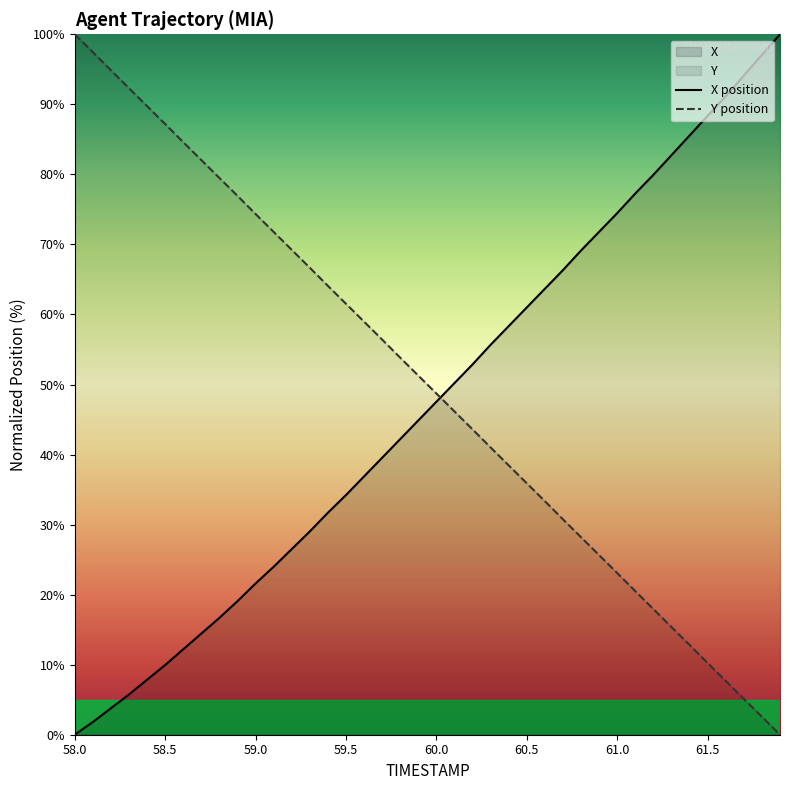

How many data points does each series have?

40